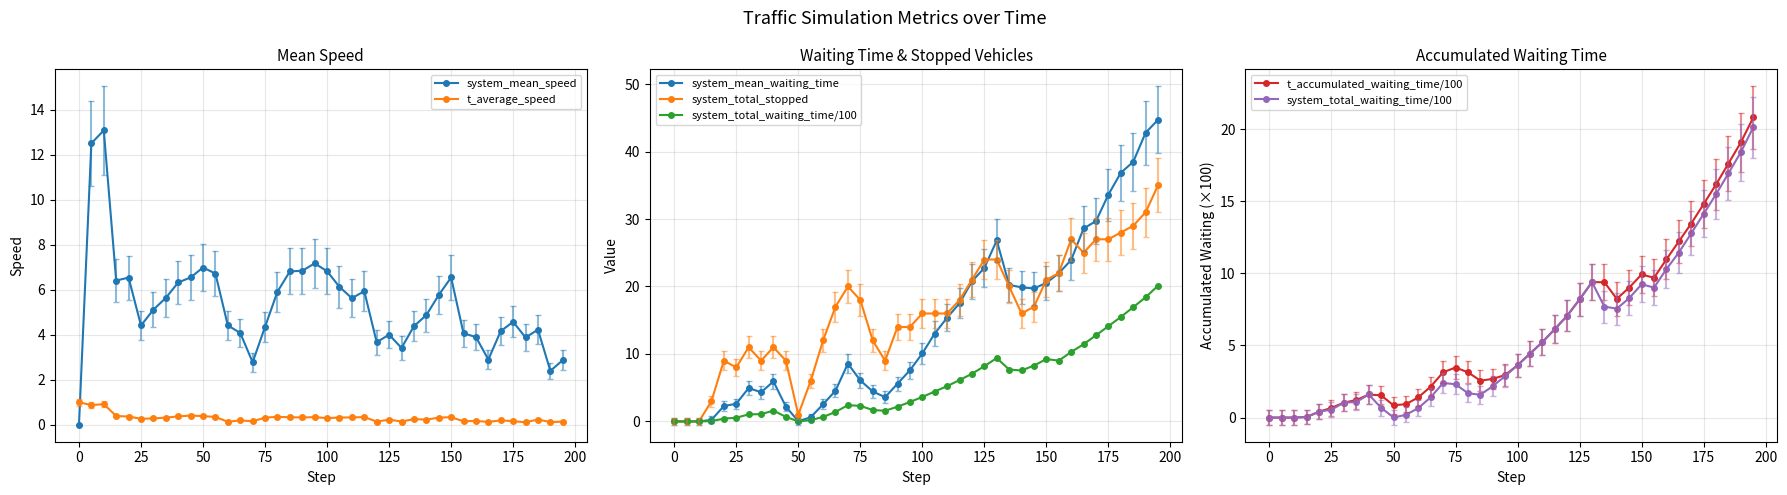

At how many categories does at least one series exceed 43?

1